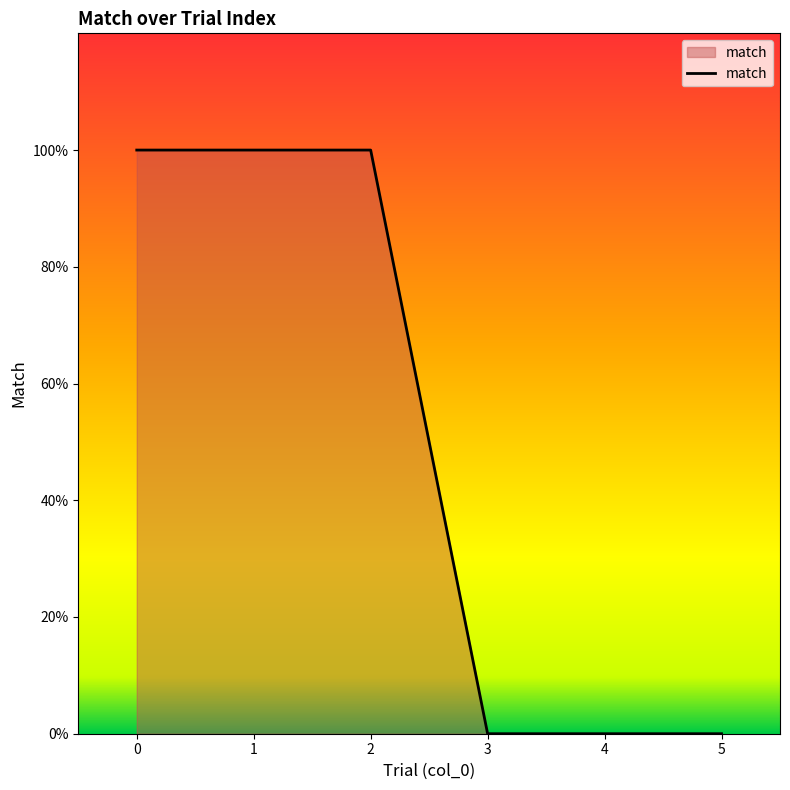

Is this an area chart (filled region under the line)?

Yes